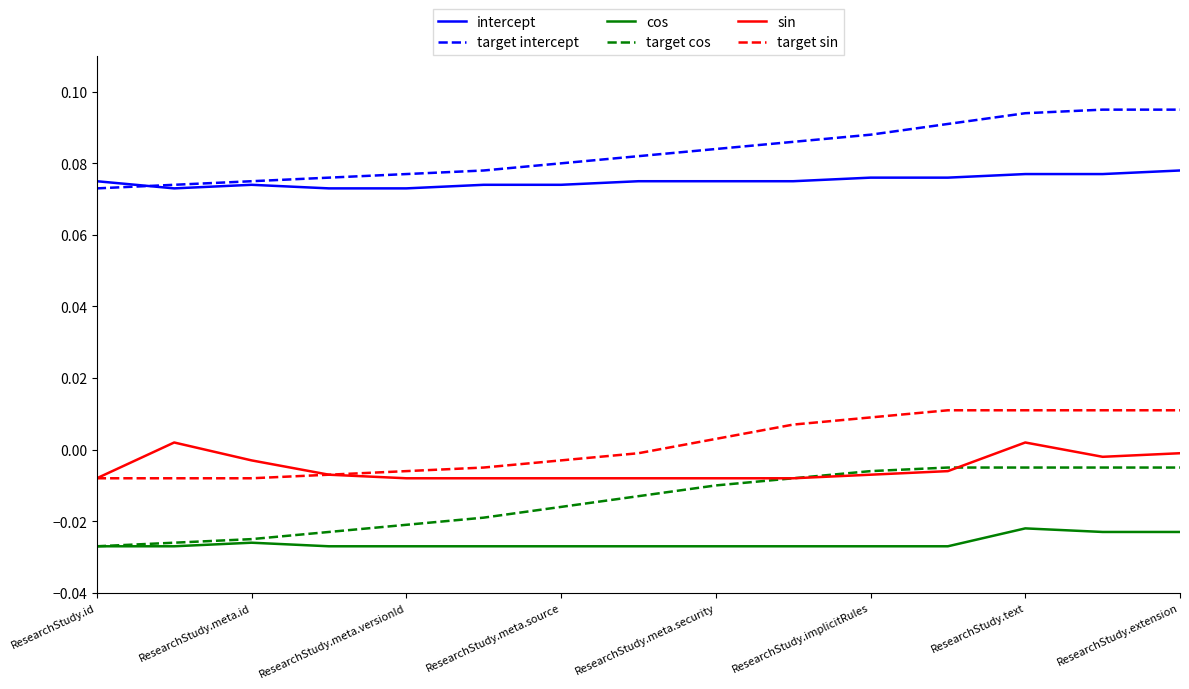

Rank the series by their maximum value, from highest to lowest.

target intercept, intercept, target sin, sin, target cos, cos